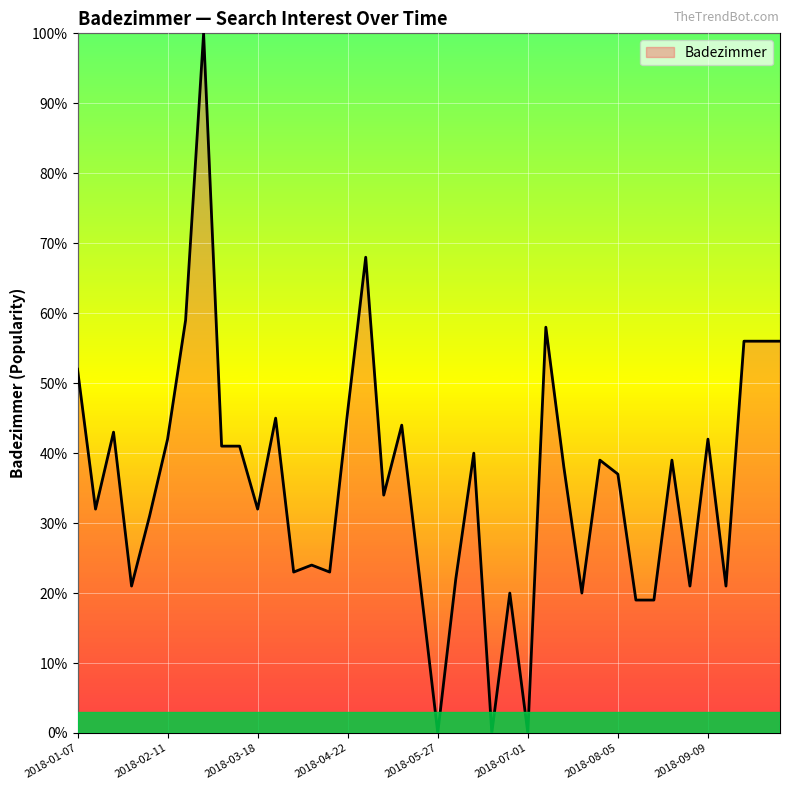

What is the difference between the maximum and minimum values?

100